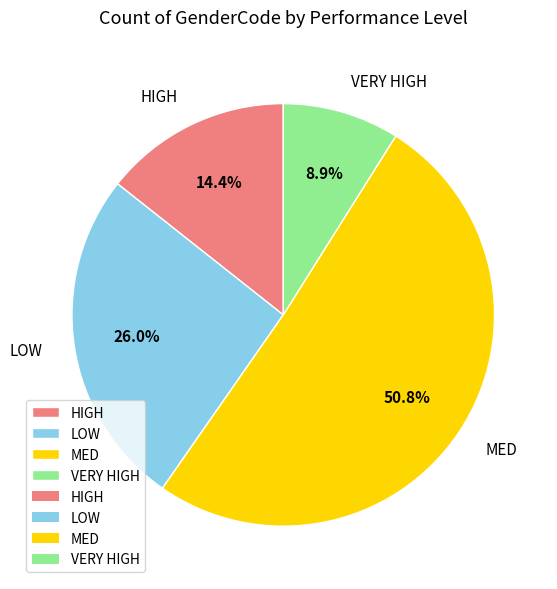

Does MED account for over 50% of the chart?

Yes